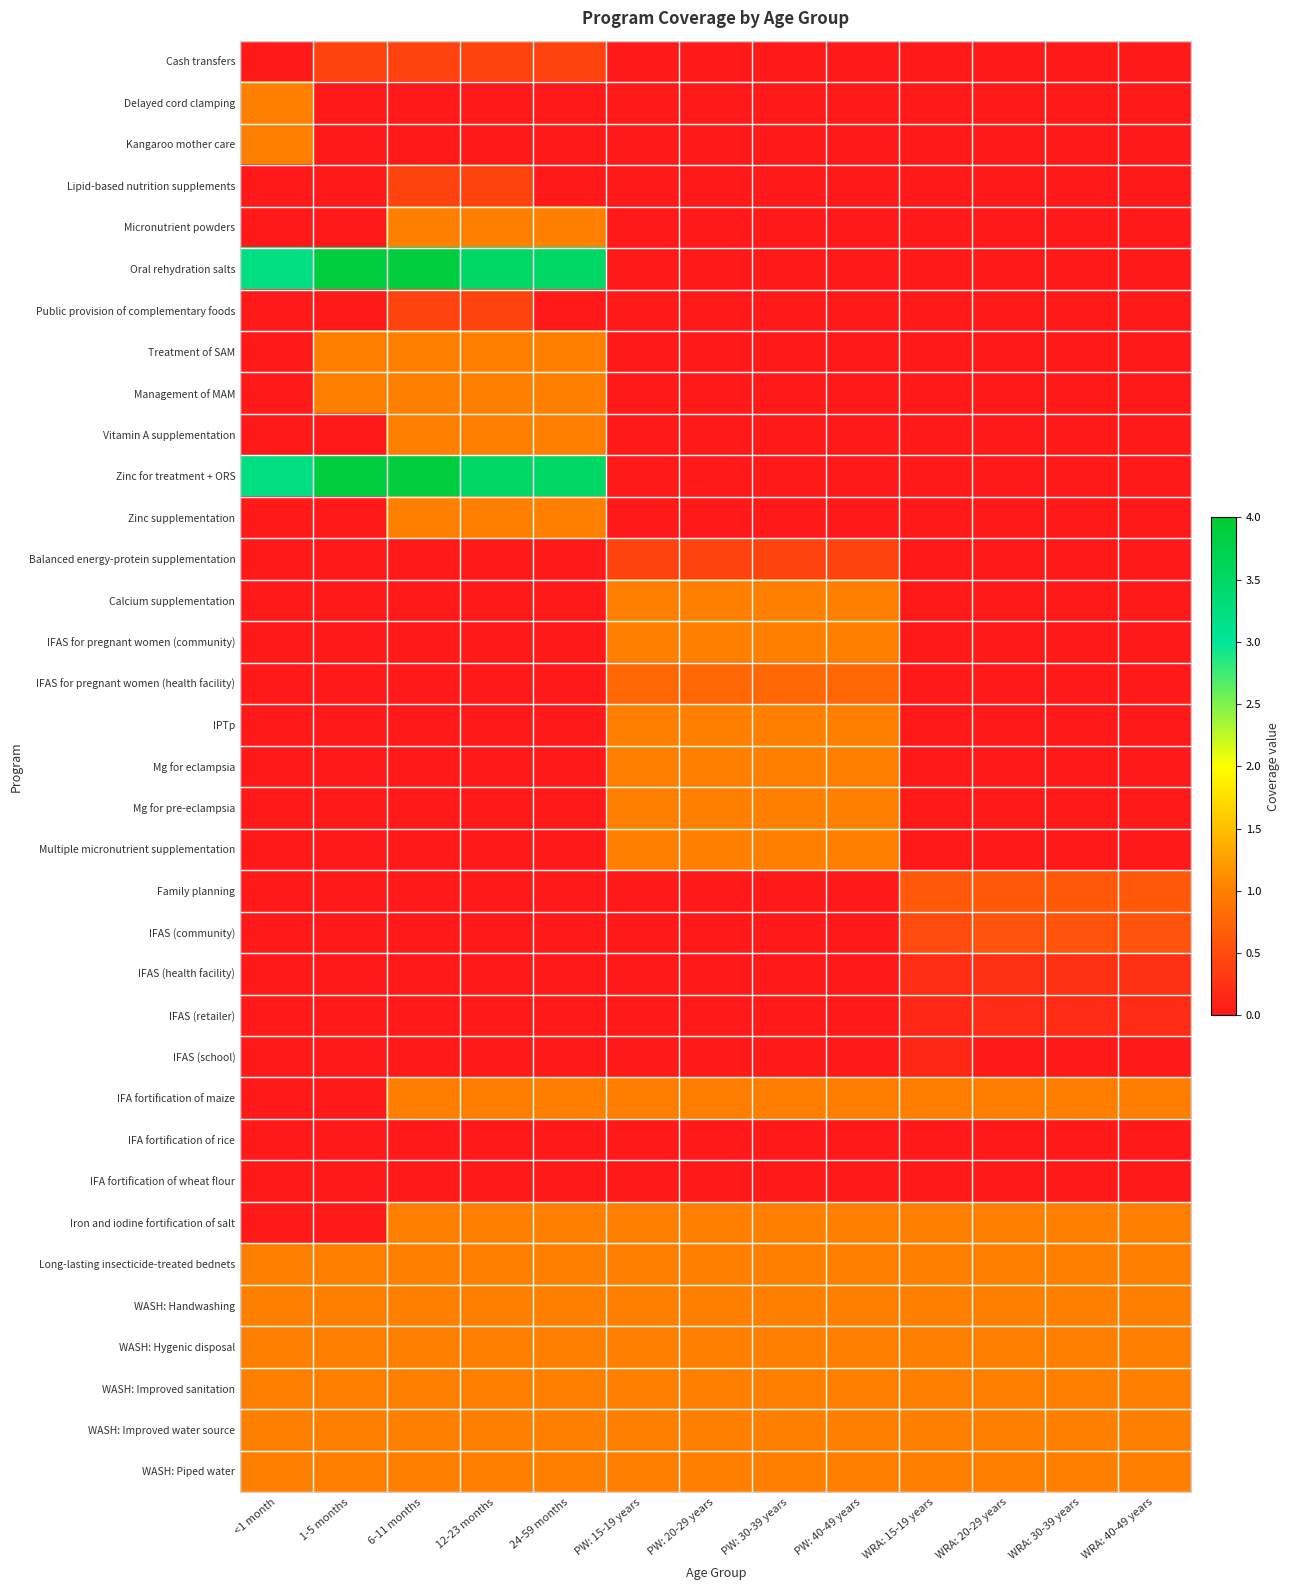

Reading left to right, what are all the values shown in this chart?

Cash transfers: <1 month=0.0	1-5 months=0.4	6-11 months=0.4	12-23 months=0.4	24-59 months=0.4	PW: 15-19 years=0.0	PW: 20-29 years=0.0	PW: 30-39 years=0.0	PW: 40-49 years=0.0	WRA: 15-19 years=0.0	WRA: 20-29 years=0.0	WRA: 30-39 years=0.0	WRA: 40-49 years=0.0
Delayed cord clamping: <1 month=1.0	1-5 months=0.0	6-11 months=0.0	12-23 months=0.0	24-59 months=0.0	PW: 15-19 years=0.0	PW: 20-29 years=0.0	PW: 30-39 years=0.0	PW: 40-49 years=0.0	WRA: 15-19 years=0.0	WRA: 20-29 years=0.0	WRA: 30-39 years=0.0	WRA: 40-49 years=0.0
Kangaroo mother care: <1 month=1.0	1-5 months=0.0	6-11 months=0.0	12-23 months=0.0	24-59 months=0.0	PW: 15-19 years=0.0	PW: 20-29 years=0.0	PW: 30-39 years=0.0	PW: 40-49 years=0.0	WRA: 15-19 years=0.0	WRA: 20-29 years=0.0	WRA: 30-39 years=0.0	WRA: 40-49 years=0.0
Lipid-based nutrition supplements: <1 month=0.0	1-5 months=0.0	6-11 months=0.4	12-23 months=0.4	24-59 months=0.0	PW: 15-19 years=0.0	PW: 20-29 years=0.0	PW: 30-39 years=0.0	PW: 40-49 years=0.0	WRA: 15-19 years=0.0	WRA: 20-29 years=0.0	WRA: 30-39 years=0.0	WRA: 40-49 years=0.0
Micronutrient powders: <1 month=0.0	1-5 months=0.0	6-11 months=1.0	12-23 months=1.0	24-59 months=1.0	PW: 15-19 years=0.0	PW: 20-29 years=0.0	PW: 30-39 years=0.0	PW: 40-49 years=0.0	WRA: 15-19 years=0.0	WRA: 20-29 years=0.0	WRA: 30-39 years=0.0	WRA: 40-49 years=0.0
Oral rehydration salts: <1 month=3.2	1-5 months=3.9	6-11 months=3.9	12-23 months=3.5	24-59 months=3.5	PW: 15-19 years=0.0	PW: 20-29 years=0.0	PW: 30-39 years=0.0	PW: 40-49 years=0.0	WRA: 15-19 years=0.0	WRA: 20-29 years=0.0	WRA: 30-39 years=0.0	WRA: 40-49 years=0.0
Public provision of complementary foods: <1 month=0.0	1-5 months=0.0	6-11 months=0.4	12-23 months=0.4	24-59 months=0.0	PW: 15-19 years=0.0	PW: 20-29 years=0.0	PW: 30-39 years=0.0	PW: 40-49 years=0.0	WRA: 15-19 years=0.0	WRA: 20-29 years=0.0	WRA: 30-39 years=0.0	WRA: 40-49 years=0.0
Treatment of SAM: <1 month=0.0	1-5 months=1.0	6-11 months=1.0	12-23 months=1.0	24-59 months=1.0	PW: 15-19 years=0.0	PW: 20-29 years=0.0	PW: 30-39 years=0.0	PW: 40-49 years=0.0	WRA: 15-19 years=0.0	WRA: 20-29 years=0.0	WRA: 30-39 years=0.0	WRA: 40-49 years=0.0
Management of MAM: <1 month=0.0	1-5 months=1.0	6-11 months=1.0	12-23 months=1.0	24-59 months=1.0	PW: 15-19 years=0.0	PW: 20-29 years=0.0	PW: 30-39 years=0.0	PW: 40-49 years=0.0	WRA: 15-19 years=0.0	WRA: 20-29 years=0.0	WRA: 30-39 years=0.0	WRA: 40-49 years=0.0
Vitamin A supplementation: <1 month=0.0	1-5 months=0.0	6-11 months=1.0	12-23 months=1.0	24-59 months=1.0	PW: 15-19 years=0.0	PW: 20-29 years=0.0	PW: 30-39 years=0.0	PW: 40-49 years=0.0	WRA: 15-19 years=0.0	WRA: 20-29 years=0.0	WRA: 30-39 years=0.0	WRA: 40-49 years=0.0
Zinc for treatment + ORS: <1 month=3.2	1-5 months=3.9	6-11 months=3.9	12-23 months=3.5	24-59 months=3.5	PW: 15-19 years=0.0	PW: 20-29 years=0.0	PW: 30-39 years=0.0	PW: 40-49 years=0.0	WRA: 15-19 years=0.0	WRA: 20-29 years=0.0	WRA: 30-39 years=0.0	WRA: 40-49 years=0.0
Zinc supplementation: <1 month=0.0	1-5 months=0.0	6-11 months=1.0	12-23 months=1.0	24-59 months=1.0	PW: 15-19 years=0.0	PW: 20-29 years=0.0	PW: 30-39 years=0.0	PW: 40-49 years=0.0	WRA: 15-19 years=0.0	WRA: 20-29 years=0.0	WRA: 30-39 years=0.0	WRA: 40-49 years=0.0
Balanced energy-protein supplementation: <1 month=0.0	1-5 months=0.0	6-11 months=0.0	12-23 months=0.0	24-59 months=0.0	PW: 15-19 years=0.4	PW: 20-29 years=0.4	PW: 30-39 years=0.4	PW: 40-49 years=0.4	WRA: 15-19 years=0.0	WRA: 20-29 years=0.0	WRA: 30-39 years=0.0	WRA: 40-49 years=0.0
Calcium supplementation: <1 month=0.0	1-5 months=0.0	6-11 months=0.0	12-23 months=0.0	24-59 months=0.0	PW: 15-19 years=1.0	PW: 20-29 years=1.0	PW: 30-39 years=1.0	PW: 40-49 years=1.0	WRA: 15-19 years=0.0	WRA: 20-29 years=0.0	WRA: 30-39 years=0.0	WRA: 40-49 years=0.0
IFAS for pregnant women (community): <1 month=0.0	1-5 months=0.0	6-11 months=0.0	12-23 months=0.0	24-59 months=0.0	PW: 15-19 years=1.0	PW: 20-29 years=1.0	PW: 30-39 years=1.0	PW: 40-49 years=1.0	WRA: 15-19 years=0.0	WRA: 20-29 years=0.0	WRA: 30-39 years=0.0	WRA: 40-49 years=0.0
IFAS for pregnant women (health facility): <1 month=0.0	1-5 months=0.0	6-11 months=0.0	12-23 months=0.0	24-59 months=0.0	PW: 15-19 years=0.8	PW: 20-29 years=0.8	PW: 30-39 years=0.8	PW: 40-49 years=0.8	WRA: 15-19 years=0.0	WRA: 20-29 years=0.0	WRA: 30-39 years=0.0	WRA: 40-49 years=0.0
IPTp: <1 month=0.0	1-5 months=0.0	6-11 months=0.0	12-23 months=0.0	24-59 months=0.0	PW: 15-19 years=1.0	PW: 20-29 years=1.0	PW: 30-39 years=1.0	PW: 40-49 years=1.0	WRA: 15-19 years=0.0	WRA: 20-29 years=0.0	WRA: 30-39 years=0.0	WRA: 40-49 years=0.0
Mg for eclampsia: <1 month=0.0	1-5 months=0.0	6-11 months=0.0	12-23 months=0.0	24-59 months=0.0	PW: 15-19 years=1.0	PW: 20-29 years=1.0	PW: 30-39 years=1.0	PW: 40-49 years=1.0	WRA: 15-19 years=0.0	WRA: 20-29 years=0.0	WRA: 30-39 years=0.0	WRA: 40-49 years=0.0
Mg for pre-eclampsia: <1 month=0.0	1-5 months=0.0	6-11 months=0.0	12-23 months=0.0	24-59 months=0.0	PW: 15-19 years=1.0	PW: 20-29 years=1.0	PW: 30-39 years=1.0	PW: 40-49 years=1.0	WRA: 15-19 years=0.0	WRA: 20-29 years=0.0	WRA: 30-39 years=0.0	WRA: 40-49 years=0.0
Multiple micronutrient supplementation: <1 month=0.0	1-5 months=0.0	6-11 months=0.0	12-23 months=0.0	24-59 months=0.0	PW: 15-19 years=1.0	PW: 20-29 years=1.0	PW: 30-39 years=1.0	PW: 40-49 years=1.0	WRA: 15-19 years=0.0	WRA: 20-29 years=0.0	WRA: 30-39 years=0.0	WRA: 40-49 years=0.0
Family planning: <1 month=0.0	1-5 months=0.0	6-11 months=0.0	12-23 months=0.0	24-59 months=0.0	PW: 15-19 years=0.0	PW: 20-29 years=0.0	PW: 30-39 years=0.0	PW: 40-49 years=0.0	WRA: 15-19 years=0.6	WRA: 20-29 years=0.6	WRA: 30-39 years=0.6	WRA: 40-49 years=0.6
IFAS (community): <1 month=0.0	1-5 months=0.0	6-11 months=0.0	12-23 months=0.0	24-59 months=0.0	PW: 15-19 years=0.0	PW: 20-29 years=0.0	PW: 30-39 years=0.0	PW: 40-49 years=0.0	WRA: 15-19 years=0.5	WRA: 20-29 years=0.6	WRA: 30-39 years=0.6	WRA: 40-49 years=0.6
IFAS (health facility): <1 month=0.0	1-5 months=0.0	6-11 months=0.0	12-23 months=0.0	24-59 months=0.0	PW: 15-19 years=0.0	PW: 20-29 years=0.0	PW: 30-39 years=0.0	PW: 40-49 years=0.0	WRA: 15-19 years=0.2	WRA: 20-29 years=0.2	WRA: 30-39 years=0.2	WRA: 40-49 years=0.2
IFAS (retailer): <1 month=0.0	1-5 months=0.0	6-11 months=0.0	12-23 months=0.0	24-59 months=0.0	PW: 15-19 years=0.0	PW: 20-29 years=0.0	PW: 30-39 years=0.0	PW: 40-49 years=0.0	WRA: 15-19 years=0.2	WRA: 20-29 years=0.2	WRA: 30-39 years=0.2	WRA: 40-49 years=0.2
IFAS (school): <1 month=0.0	1-5 months=0.0	6-11 months=0.0	12-23 months=0.0	24-59 months=0.0	PW: 15-19 years=0.0	PW: 20-29 years=0.0	PW: 30-39 years=0.0	PW: 40-49 years=0.0	WRA: 15-19 years=0.1	WRA: 20-29 years=0.0	WRA: 30-39 years=0.0	WRA: 40-49 years=0.0
IFA fortification of maize: <1 month=0.0	1-5 months=0.0	6-11 months=1.0	12-23 months=1.0	24-59 months=1.0	PW: 15-19 years=1.0	PW: 20-29 years=1.0	PW: 30-39 years=1.0	PW: 40-49 years=1.0	WRA: 15-19 years=1.0	WRA: 20-29 years=1.0	WRA: 30-39 years=1.0	WRA: 40-49 years=1.0
IFA fortification of rice: <1 month=0.0	1-5 months=0.0	6-11 months=0.0	12-23 months=0.0	24-59 months=0.0	PW: 15-19 years=0.0	PW: 20-29 years=0.0	PW: 30-39 years=0.0	PW: 40-49 years=0.0	WRA: 15-19 years=0.0	WRA: 20-29 years=0.0	WRA: 30-39 years=0.0	WRA: 40-49 years=0.0
IFA fortification of wheat flour: <1 month=0.0	1-5 months=0.0	6-11 months=0.0	12-23 months=0.0	24-59 months=0.0	PW: 15-19 years=0.0	PW: 20-29 years=0.0	PW: 30-39 years=0.0	PW: 40-49 years=0.0	WRA: 15-19 years=0.0	WRA: 20-29 years=0.0	WRA: 30-39 years=0.0	WRA: 40-49 years=0.0
Iron and iodine fortification of salt: <1 month=0.0	1-5 months=0.0	6-11 months=1.0	12-23 months=1.0	24-59 months=1.0	PW: 15-19 years=1.0	PW: 20-29 years=1.0	PW: 30-39 years=1.0	PW: 40-49 years=1.0	WRA: 15-19 years=1.0	WRA: 20-29 years=1.0	WRA: 30-39 years=1.0	WRA: 40-49 years=1.0
Long-lasting insecticide-treated bednets: <1 month=1.0	1-5 months=1.0	6-11 months=1.0	12-23 months=1.0	24-59 months=1.0	PW: 15-19 years=1.0	PW: 20-29 years=1.0	PW: 30-39 years=1.0	PW: 40-49 years=1.0	WRA: 15-19 years=1.0	WRA: 20-29 years=1.0	WRA: 30-39 years=1.0	WRA: 40-49 years=1.0
WASH: Handwashing: <1 month=1.0	1-5 months=1.0	6-11 months=1.0	12-23 months=1.0	24-59 months=1.0	PW: 15-19 years=1.0	PW: 20-29 years=1.0	PW: 30-39 years=1.0	PW: 40-49 years=1.0	WRA: 15-19 years=1.0	WRA: 20-29 years=1.0	WRA: 30-39 years=1.0	WRA: 40-49 years=1.0
WASH: Hygenic disposal: <1 month=1.0	1-5 months=1.0	6-11 months=1.0	12-23 months=1.0	24-59 months=1.0	PW: 15-19 years=1.0	PW: 20-29 years=1.0	PW: 30-39 years=1.0	PW: 40-49 years=1.0	WRA: 15-19 years=1.0	WRA: 20-29 years=1.0	WRA: 30-39 years=1.0	WRA: 40-49 years=1.0
WASH: Improved sanitation: <1 month=1.0	1-5 months=1.0	6-11 months=1.0	12-23 months=1.0	24-59 months=1.0	PW: 15-19 years=1.0	PW: 20-29 years=1.0	PW: 30-39 years=1.0	PW: 40-49 years=1.0	WRA: 15-19 years=1.0	WRA: 20-29 years=1.0	WRA: 30-39 years=1.0	WRA: 40-49 years=1.0
WASH: Improved water source: <1 month=1.0	1-5 months=1.0	6-11 months=1.0	12-23 months=1.0	24-59 months=1.0	PW: 15-19 years=1.0	PW: 20-29 years=1.0	PW: 30-39 years=1.0	PW: 40-49 years=1.0	WRA: 15-19 years=1.0	WRA: 20-29 years=1.0	WRA: 30-39 years=1.0	WRA: 40-49 years=1.0
WASH: Piped water: <1 month=1.0	1-5 months=1.0	6-11 months=1.0	12-23 months=1.0	24-59 months=1.0	PW: 15-19 years=1.0	PW: 20-29 years=1.0	PW: 30-39 years=1.0	PW: 40-49 years=1.0	WRA: 15-19 years=1.0	WRA: 20-29 years=1.0	WRA: 30-39 years=1.0	WRA: 40-49 years=1.0